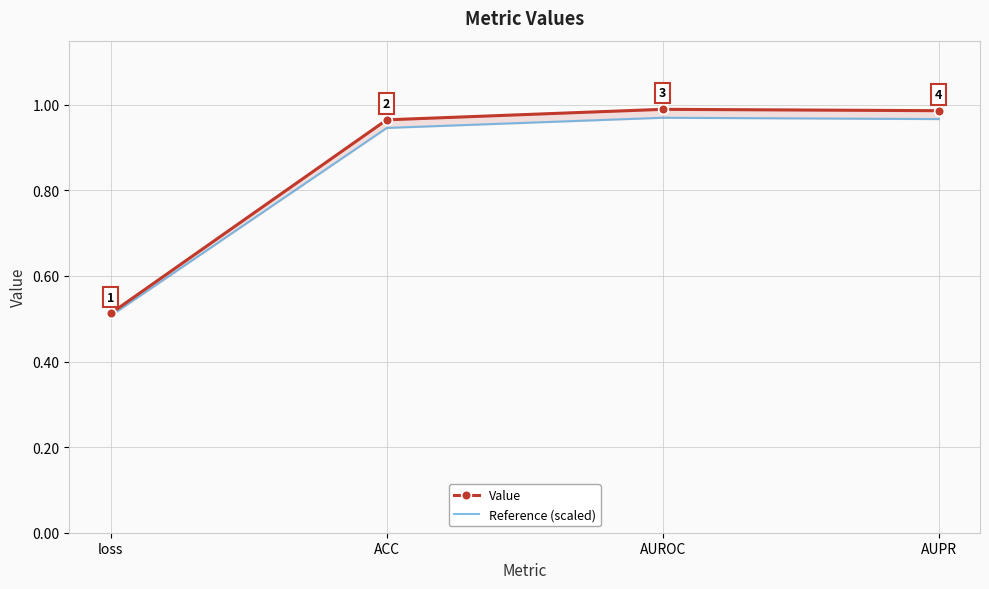

What are all the series names shown in the legend?

Value, Reference (scaled)